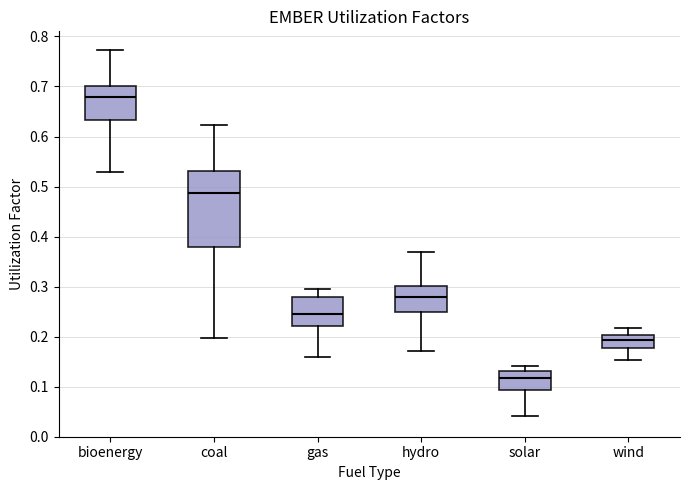

Reading left to right, transcribe this box plot: for each box, give where its median line is, the range the box spans, and where its two whiskers end, as read against the y-axis. The values are not printed on the chart, so give them approximately, as read against the axis.

bioenergy: median 0.68, box 0.63 to 0.70, whiskers 0.53 to 0.77
coal: median 0.49, box 0.38 to 0.53, whiskers 0.20 to 0.62
gas: median 0.25, box 0.22 to 0.28, whiskers 0.16 to 0.30
hydro: median 0.28, box 0.25 to 0.30, whiskers 0.17 to 0.37
solar: median 0.12, box 0.09 to 0.13, whiskers 0.04 to 0.14
wind: median 0.19, box 0.18 to 0.20, whiskers 0.15 to 0.22